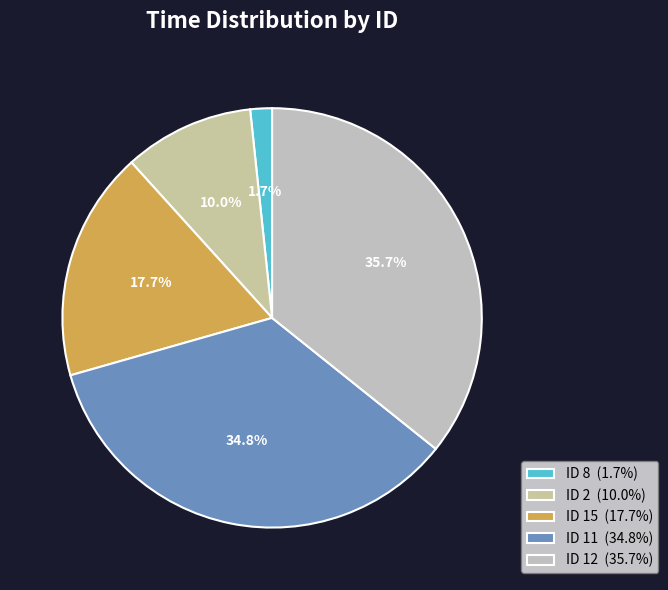

Does any single category account for the majority?

No